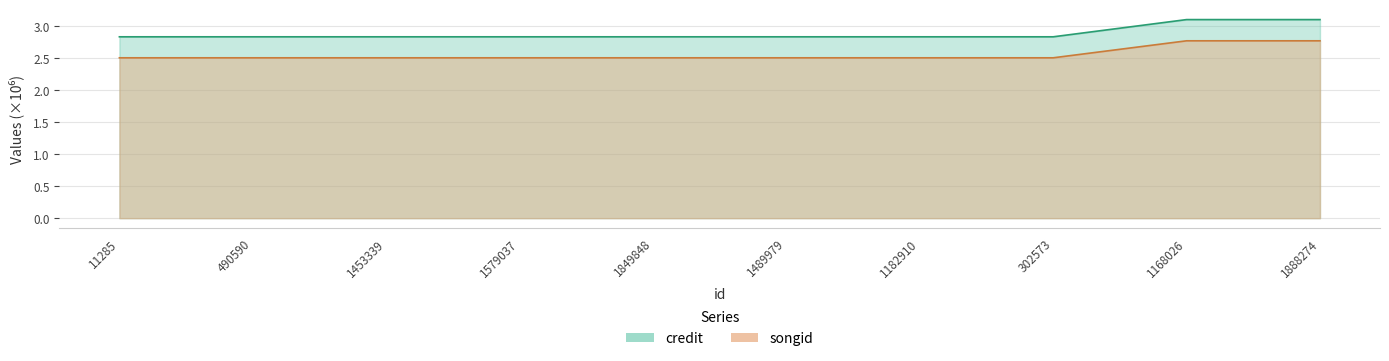

Which has a higher value, 1579037 or 1849848?

1579037